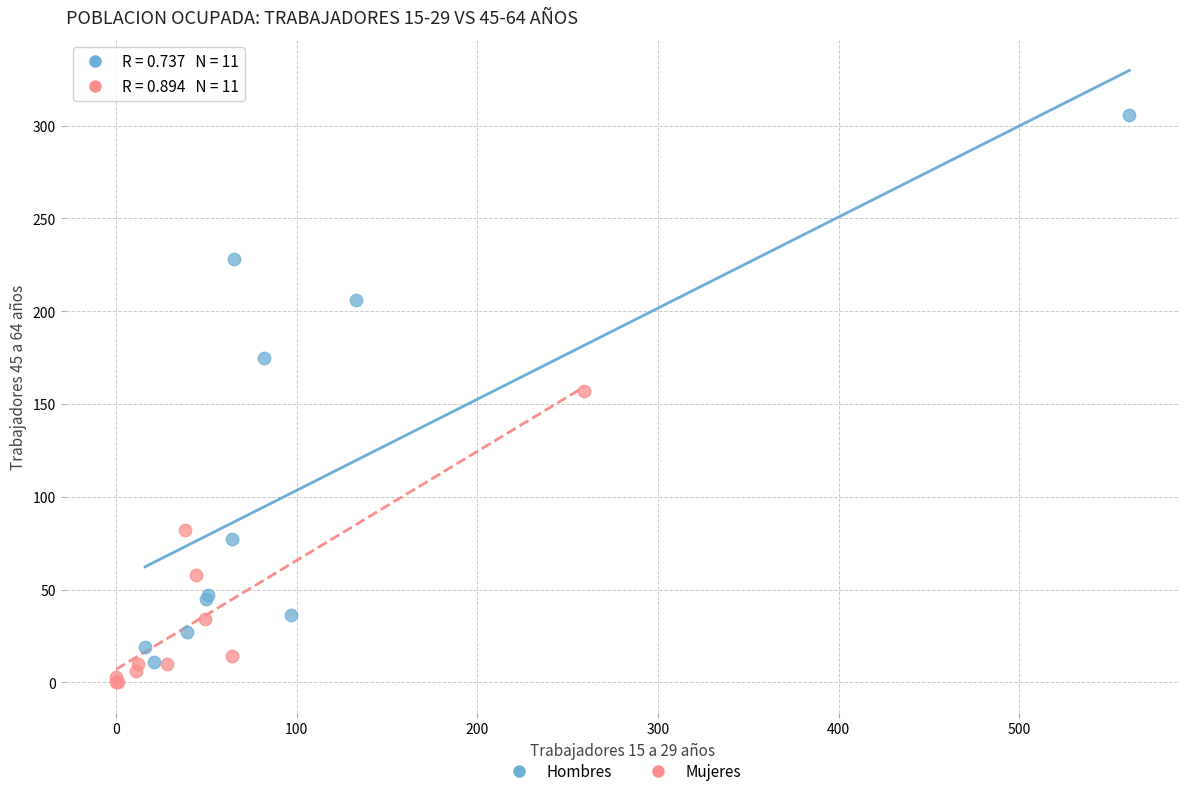

Which series has the largest Y range (max minus min)?

Hombres